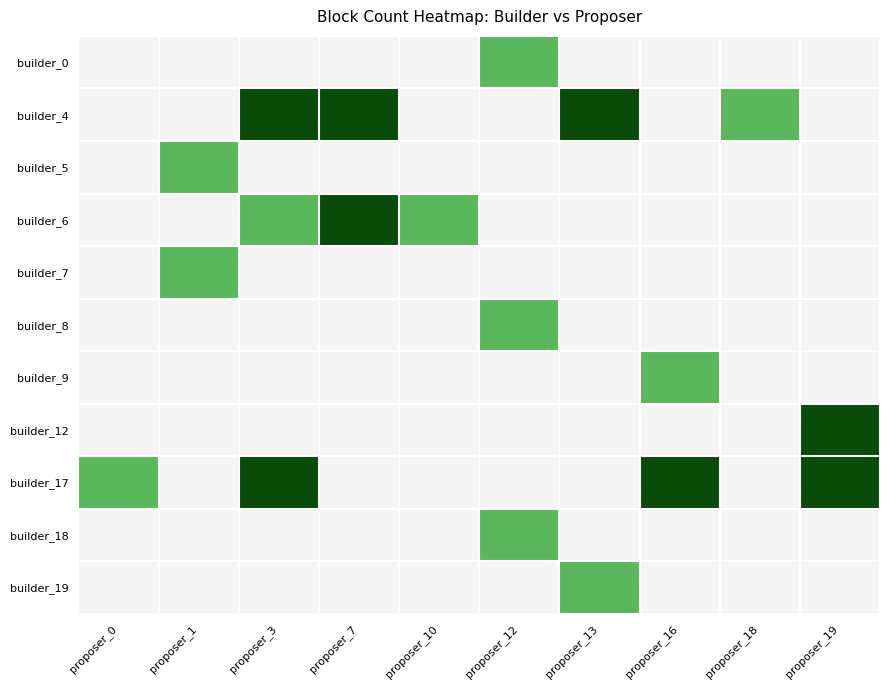

At which category is the sum across all series the highest?

proposer_3